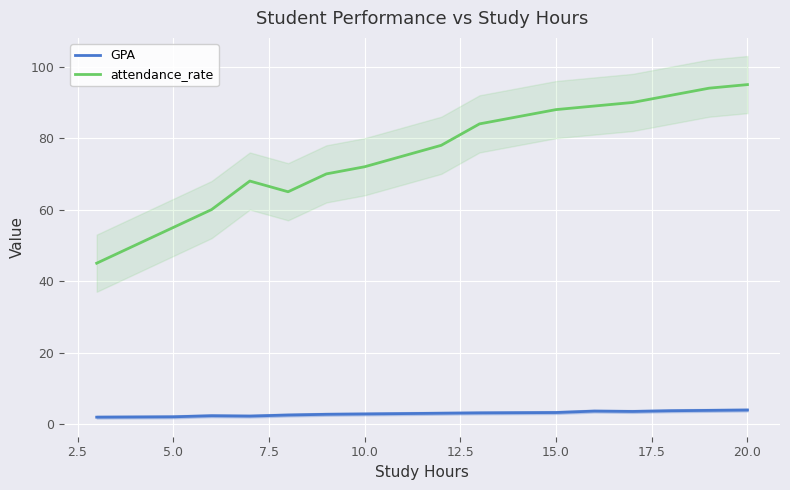

Is it true that attendance_rate equals 55.0 at 5.0?

True